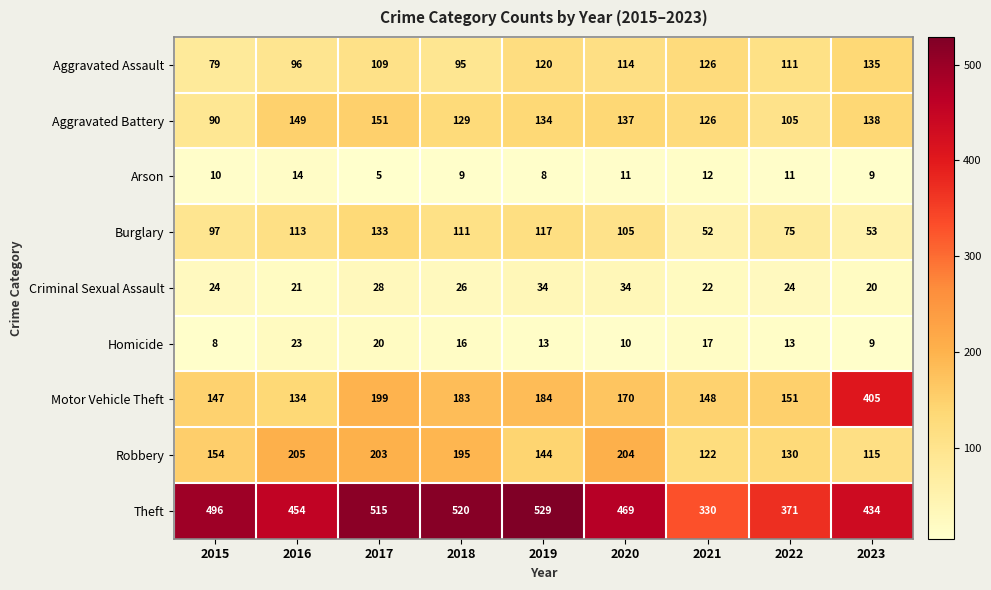

How many data points in Burglary are less than 105?

4